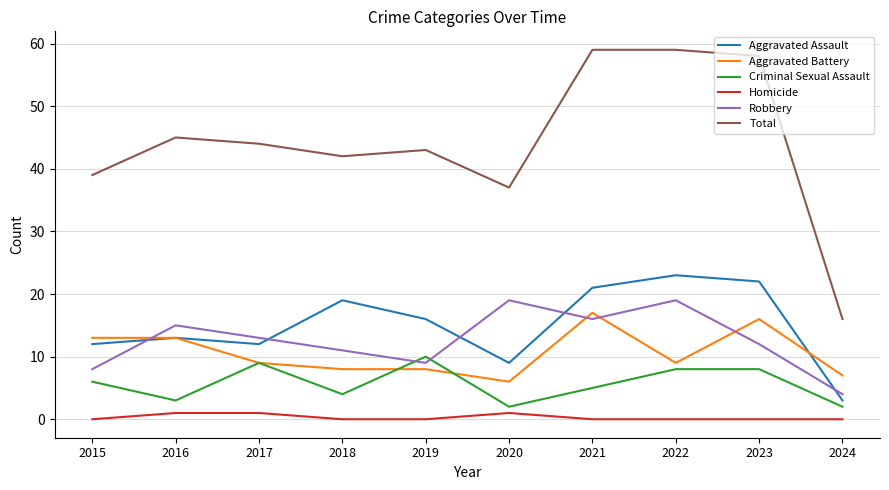

Is the value of Aggravated Battery at 2024 greater than the value of Aggravated Assault at 2016?

No